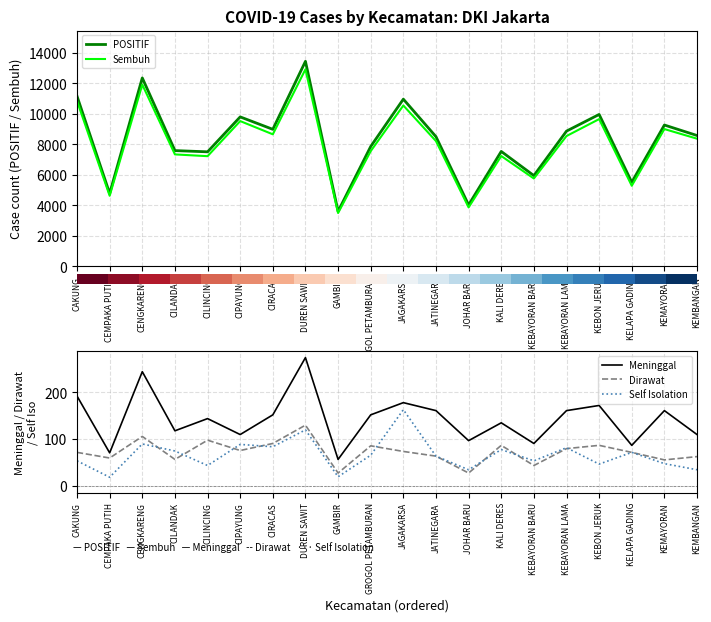

Which category has the highest value in the Meninggal series?

DUREN SAWIT